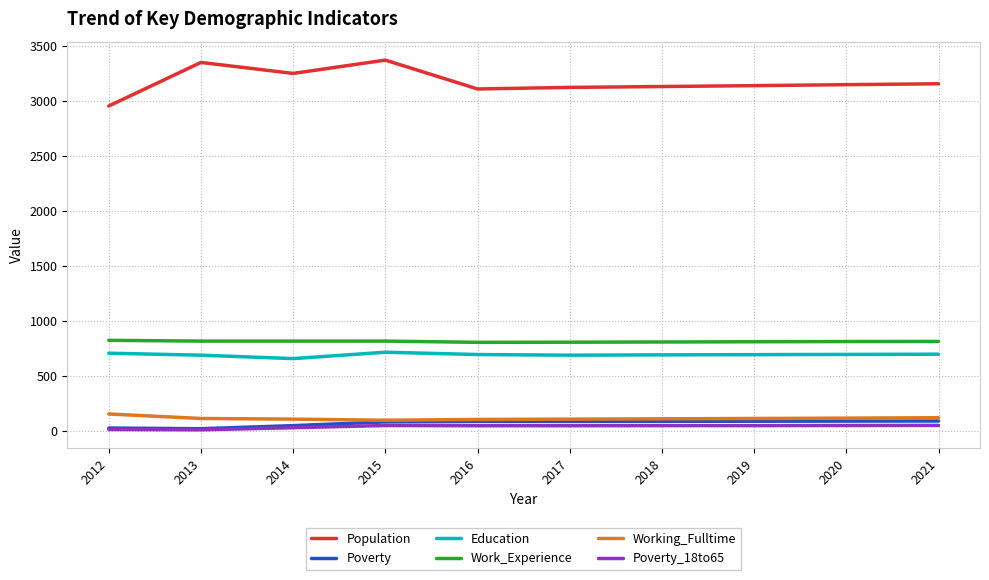

True or false: Population and Working_Fulltime intersect in this chart.

False